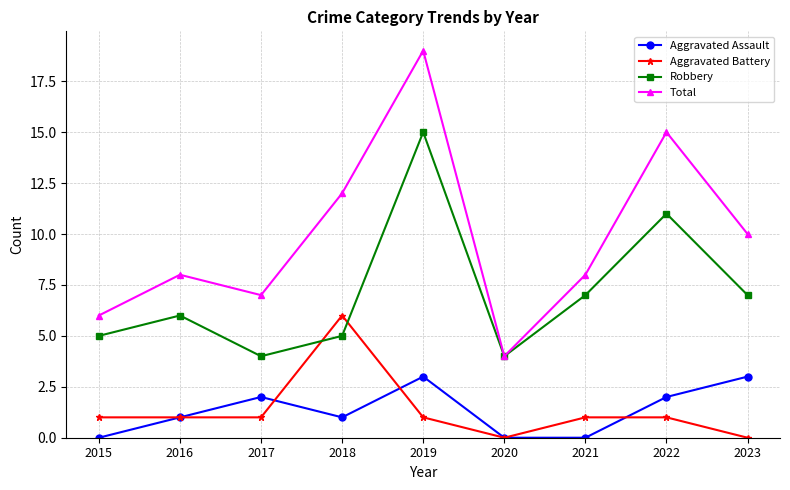

What are all the series names shown in the legend?

Aggravated Assault, Aggravated Battery, Robbery, Total